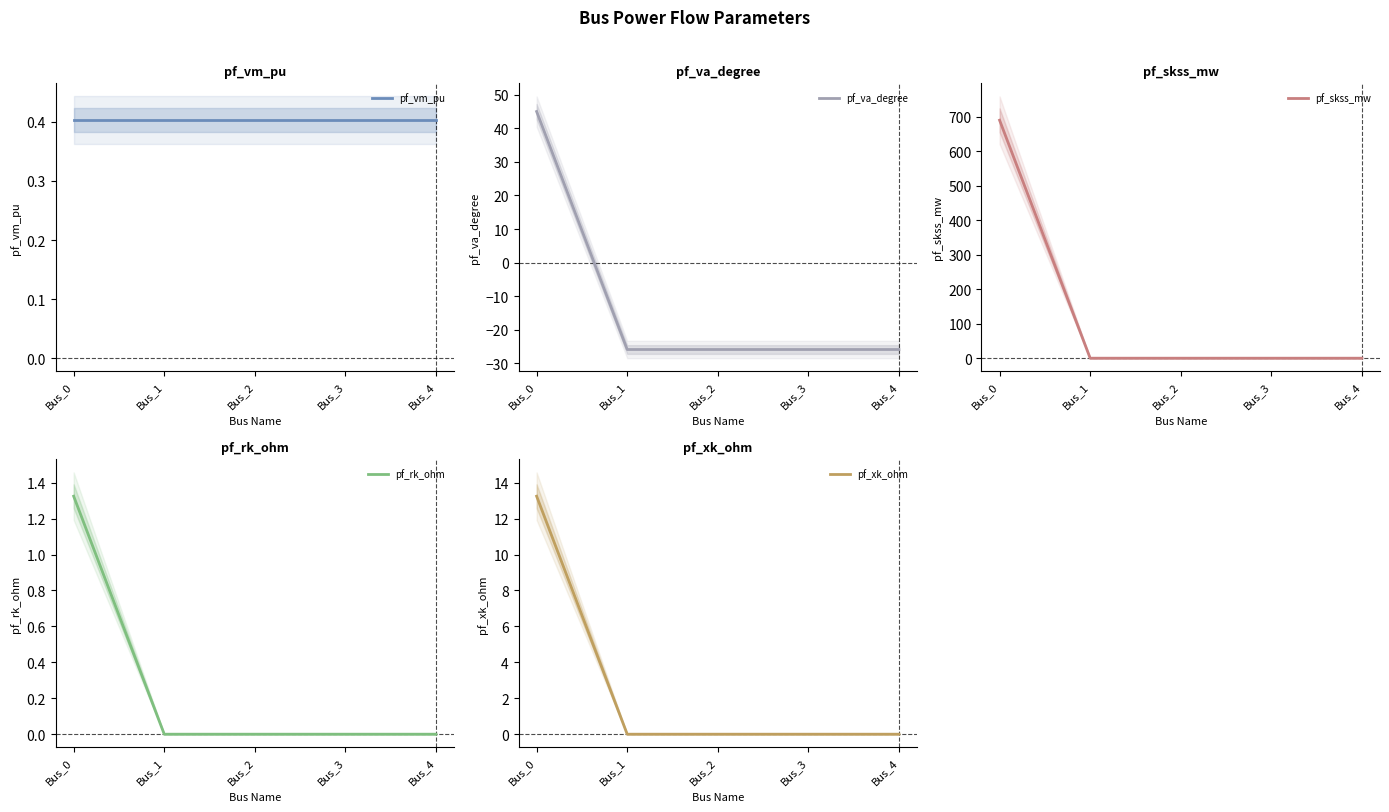

What is the total value across all series at Bus_0?

749.3